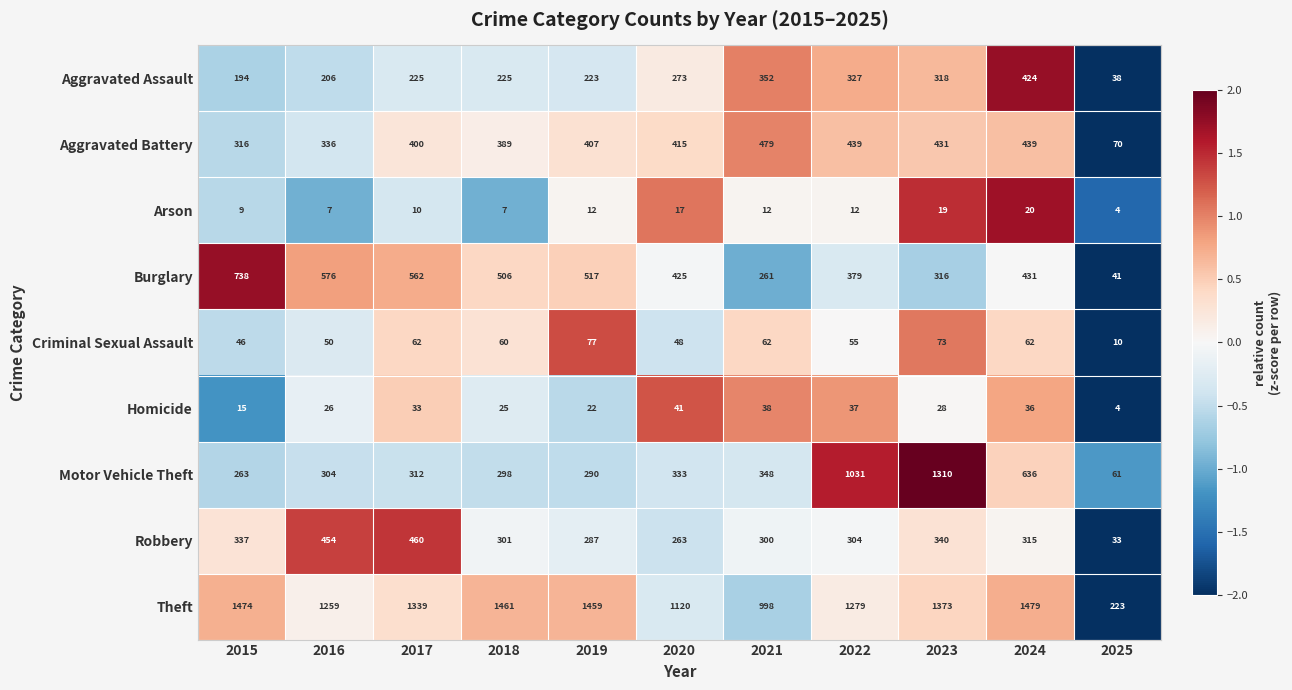

Rank the series at 2024 from lowest to highest value.

Arson, Homicide, Criminal Sexual Assault, Robbery, Aggravated Assault, Burglary, Aggravated Battery, Motor Vehicle Theft, Theft